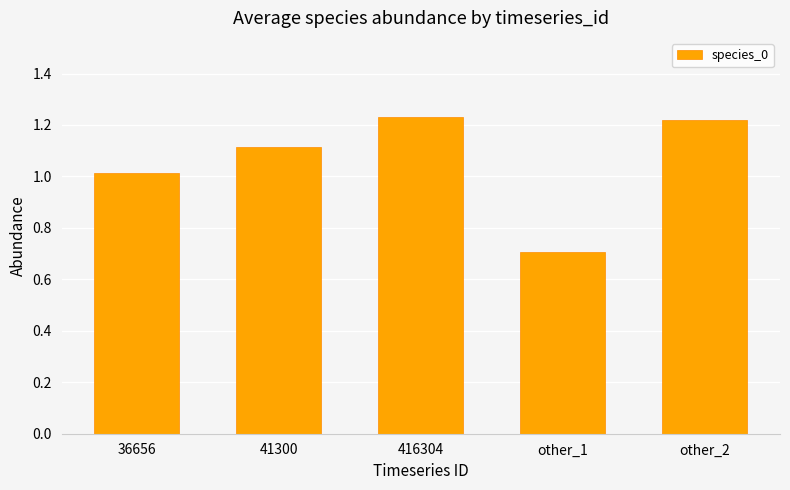

What is the minimum value shown in the chart?

0.7